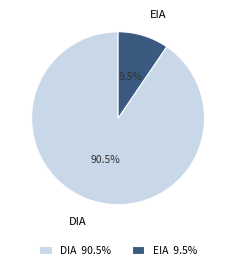

To the nearest percent, what is the difference between the largest and smallest slice percentages?

81%